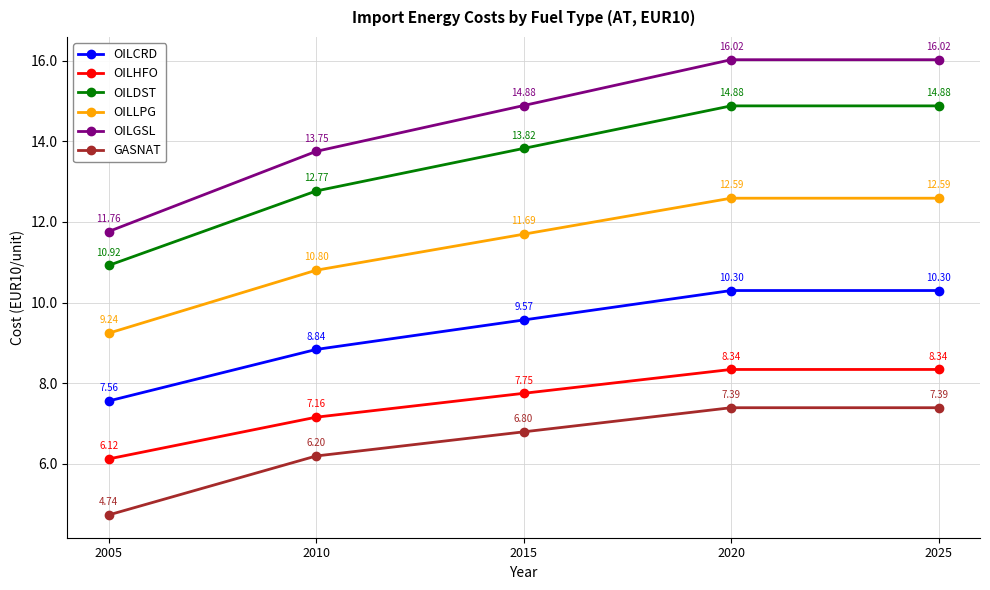

How many lines are shown in the chart?

6